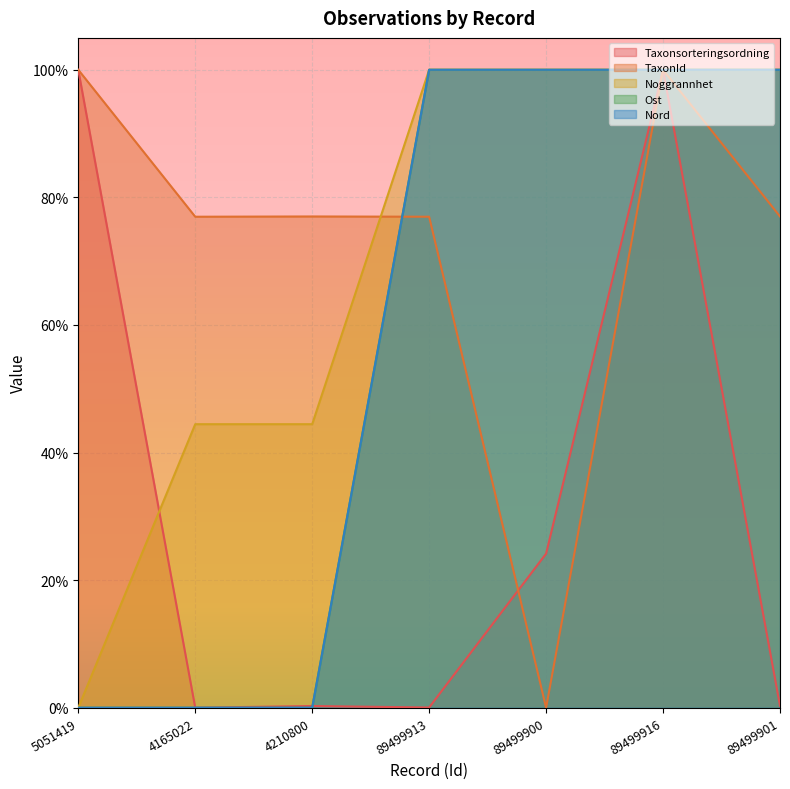

Which series has the widest spread of values?

Taxonsorteringsordning